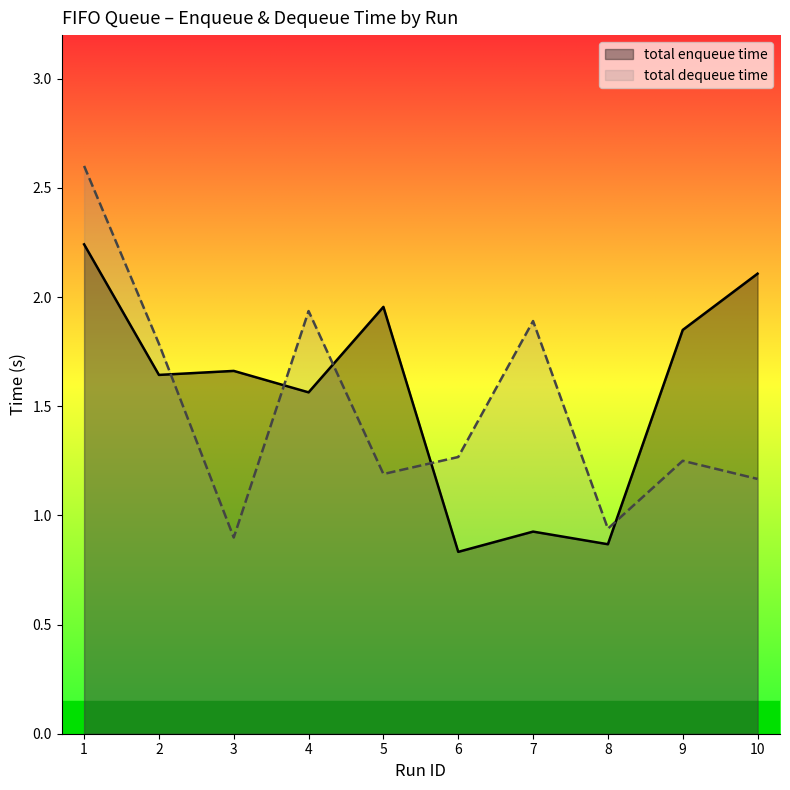

How many data points in total dequeue time are above 1?

8